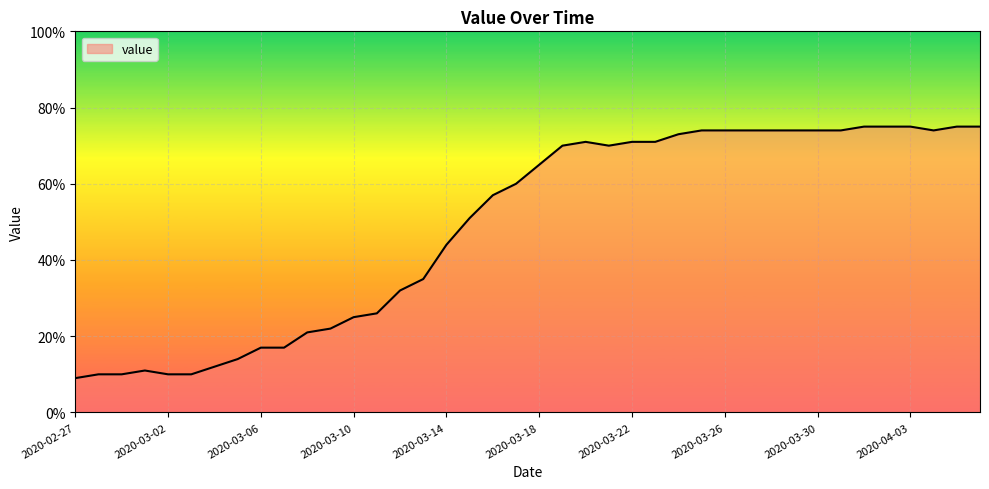

How many lines are shown in the chart?

1